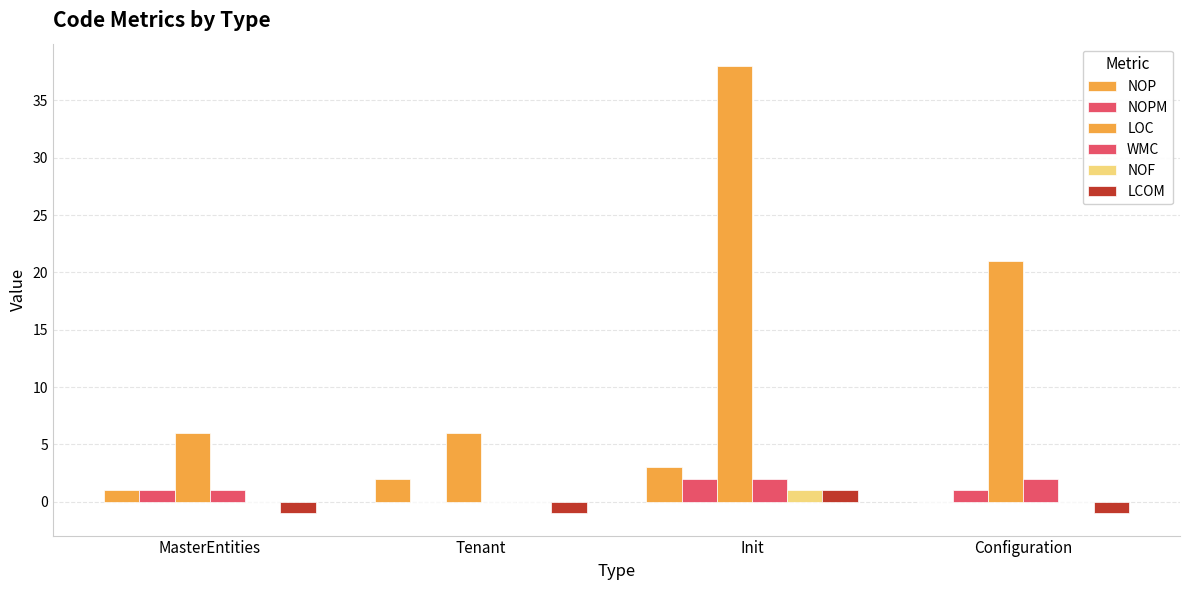

How many distinct data groups are displayed?

6